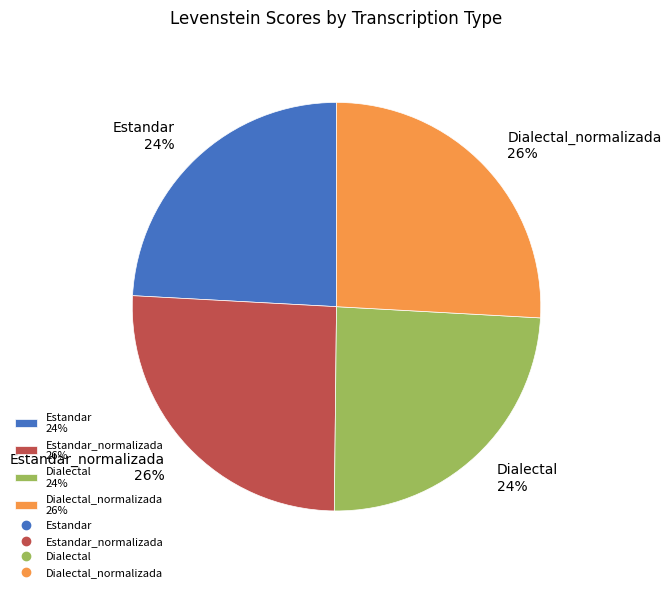

To the nearest percent, what percentage of the pie is Estandar_normalizada 26%?

26%